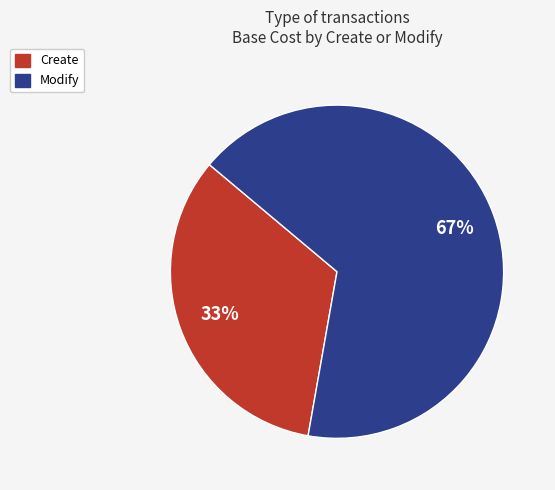

What is the smallest slice in the pie chart?

Create